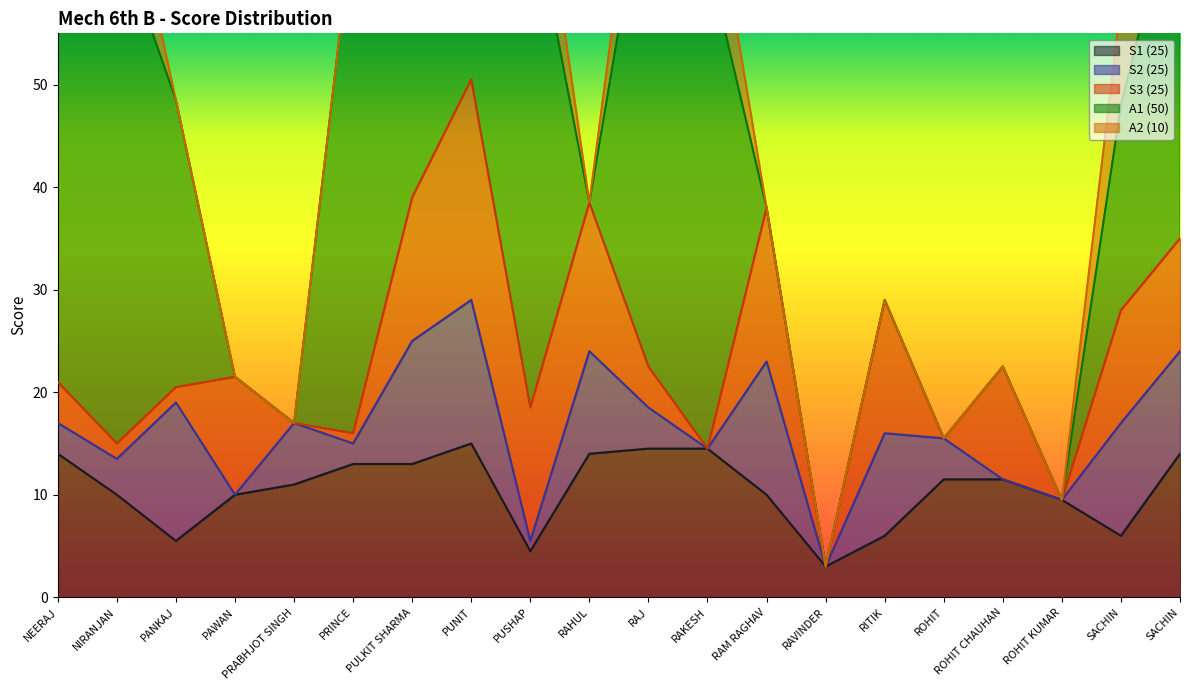

Reading left to right, transcribe all the data shown in this chart.

S1 (25): 14.0	10.0	5.5	10.0	11.0	13.0	13.0	15.0	4.5	14.0	14.5	14.5	10.0	3.0	6.0	11.5	11.5	9.5	6.0	14.0
S2 (25): 3.0	3.5	13.5	0.0	6.0	2.0	12.0	14.0	1.0	10.0	4.0	0.0	13.0	0.0	10.0	4.0	0.0	0.0	11.0	10.0
S3 (25): 4.0	1.5	1.5	11.5	0.0	1.0	14.0	21.5	13.0	14.5	4.0	0.0	15.0	0.0	13.0	0.0	11.0	0.0	11.0	11.0
A1 (50): 50.0	50.0	28.0	0.0	0.0	50.0	50.0	45.0	50.0	0.0	50.0	48.0	0.0	0.0	0.0	0.0	0.0	0.0	20.0	36.0
A2 (10): 10.0	10.0	0.0	0.0	0.0	0.0	10.0	0.0	10.0	0.0	10.0	10.0	0.0	0.0	0.0	0.0	0.0	0.0	10.0	0.0